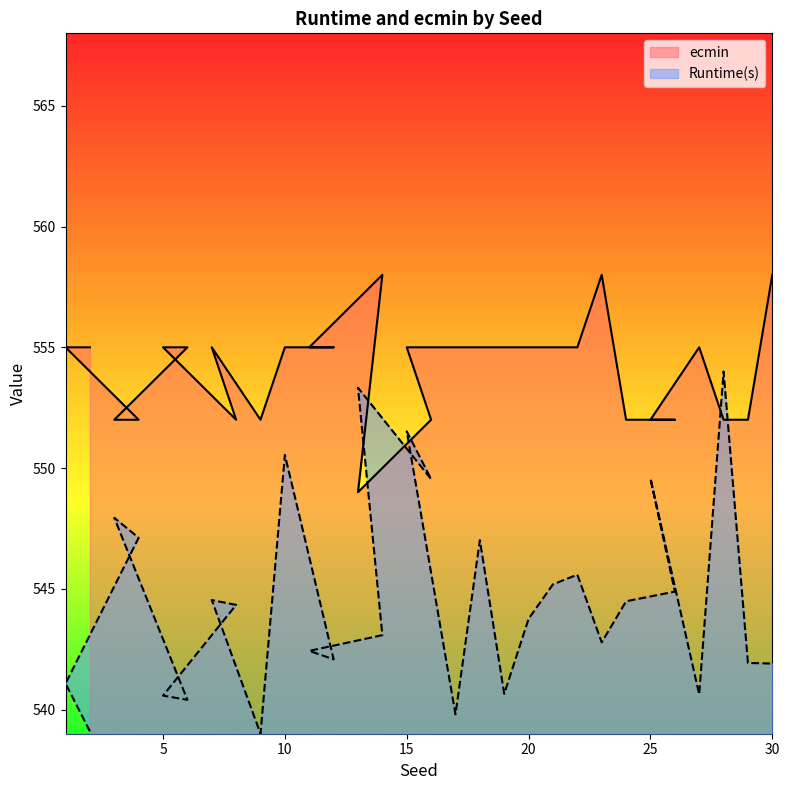

Which has a higher value, 13 or 5?

13